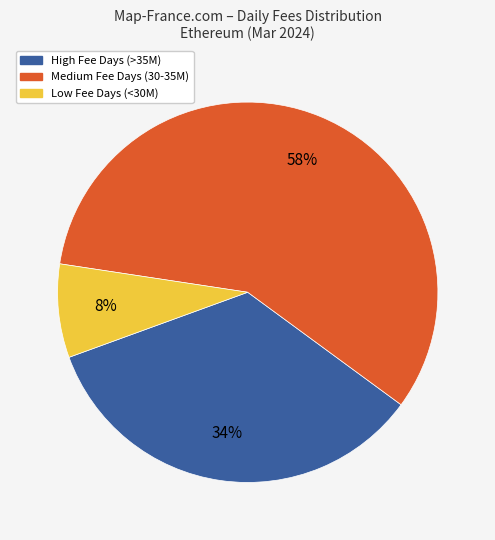

How many slices are in this pie chart?

3